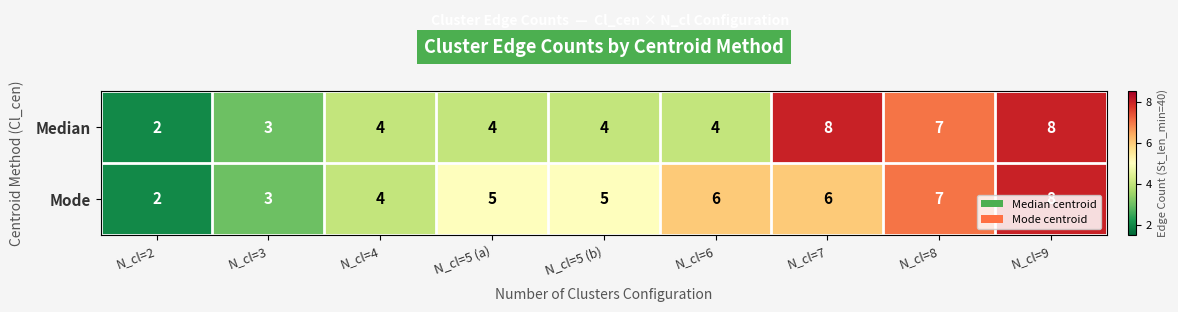

At which category is the sum across all series the highest?

N_cl=9